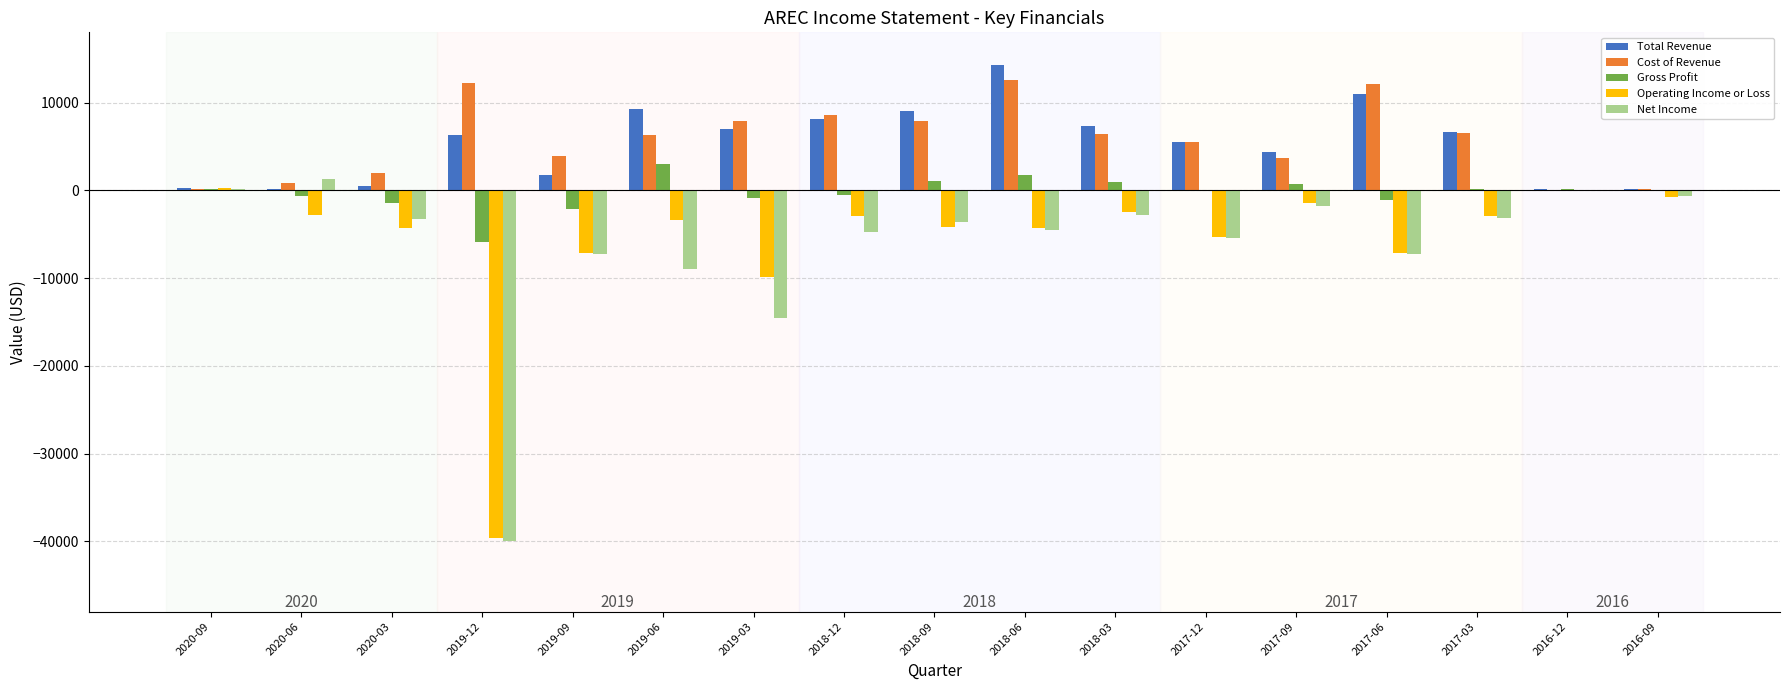

What is the sum of all Total Revenue values?

91800